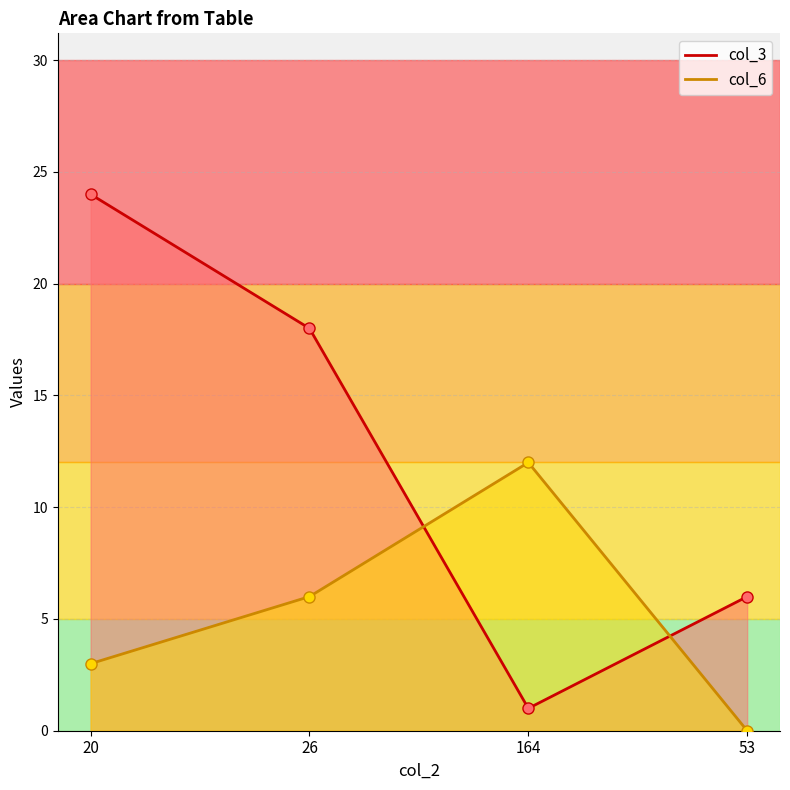

Which label corresponds to the smallest value in the chart?

53